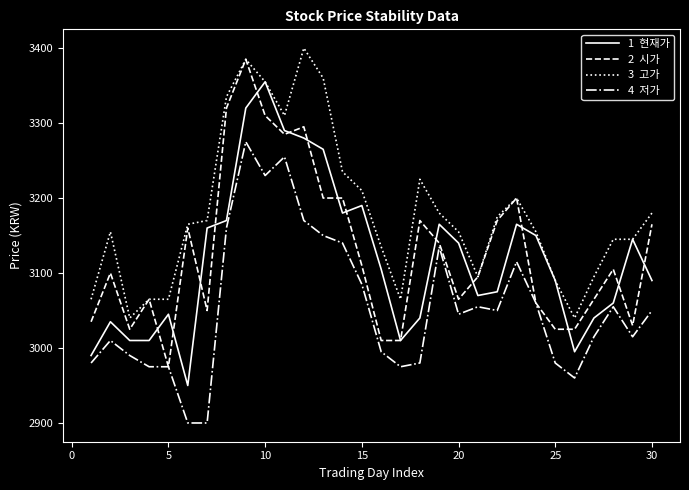

Count the number of data series in this chart.

4